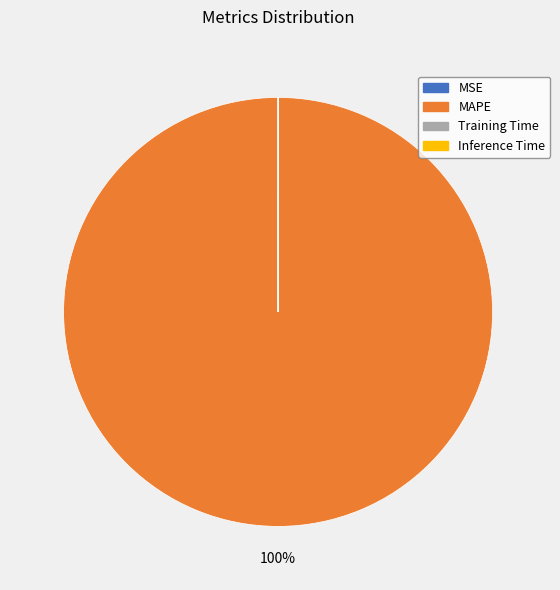

Is there any slice that represents more than half of the pie?

Yes